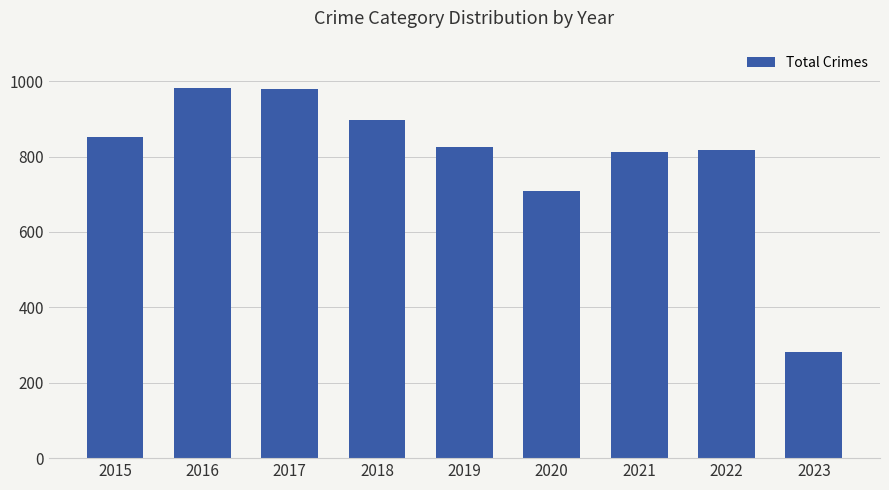

What is the ratio of the value at 2017 to the value at 2022?

1.2